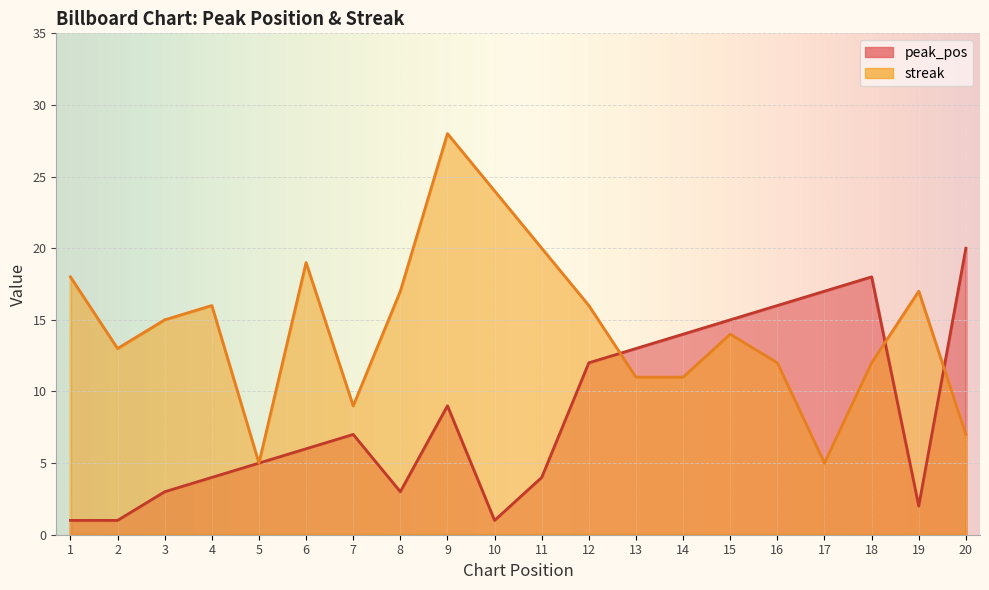

How many data points in streak are above 15?

9